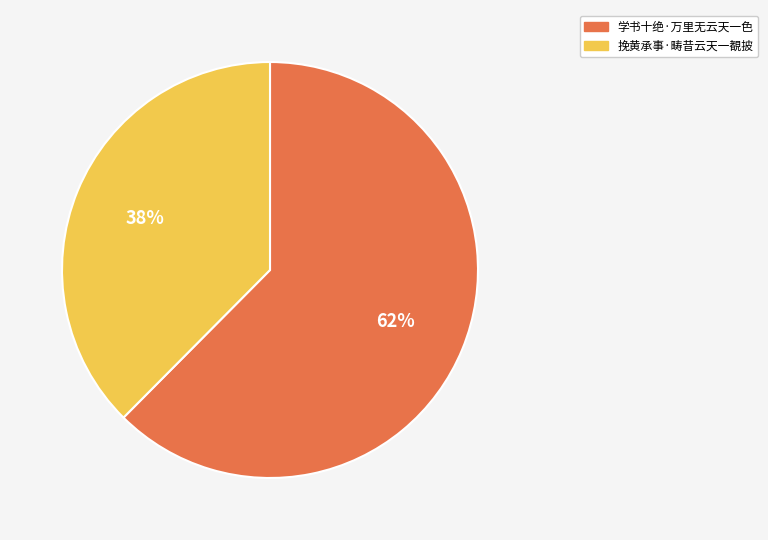

Is it true that 挽黄承事·畴昔云天一覩披 is 49% of the pie?

False